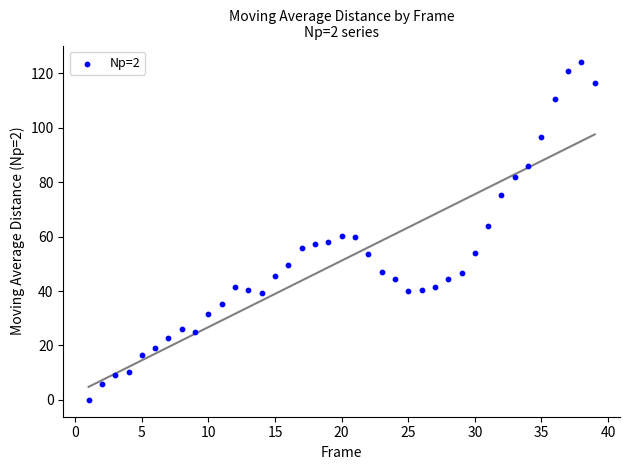

What is the range of X values (max minus min)?

38.0